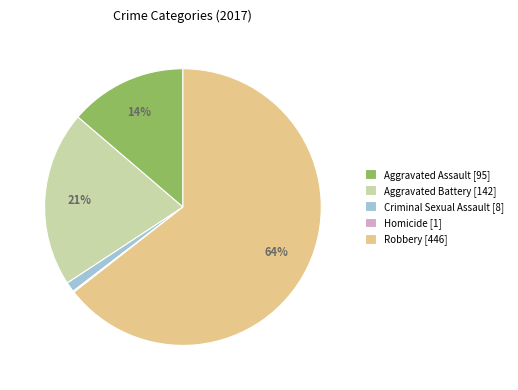

To the nearest percent, what portion does Aggravated Assault represent?

14%